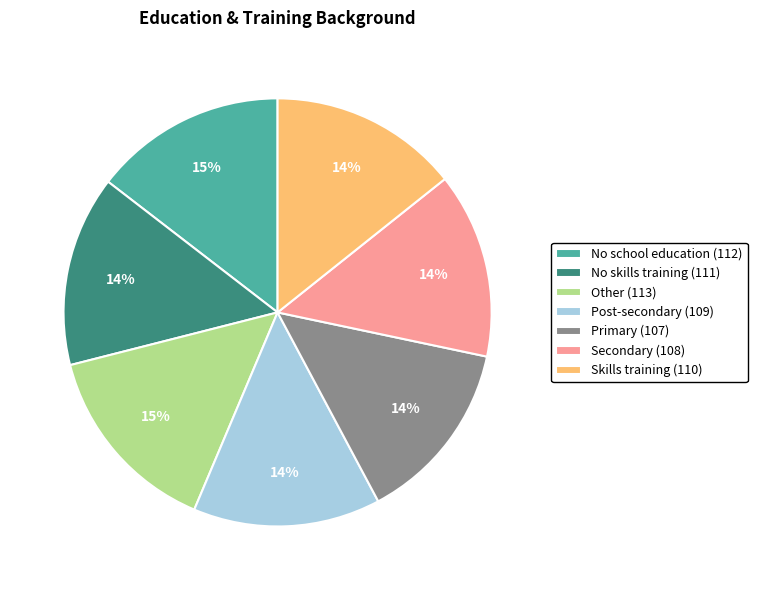

Is there any slice that represents more than half of the pie?

No